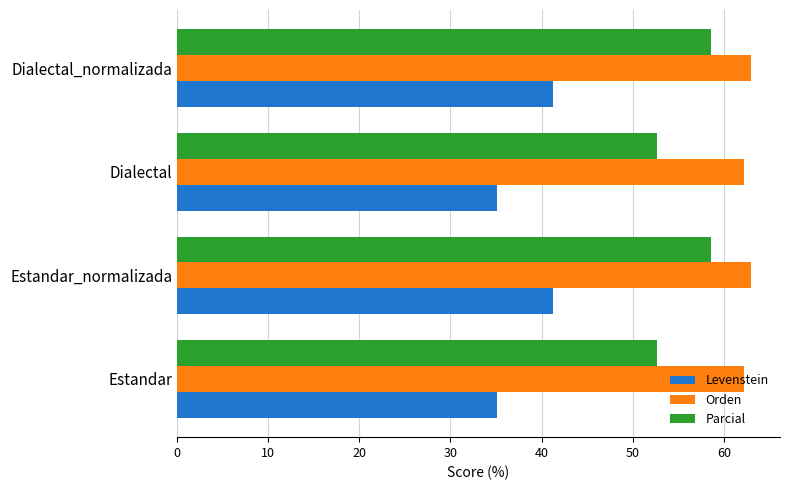

How many data points does each series have?

4